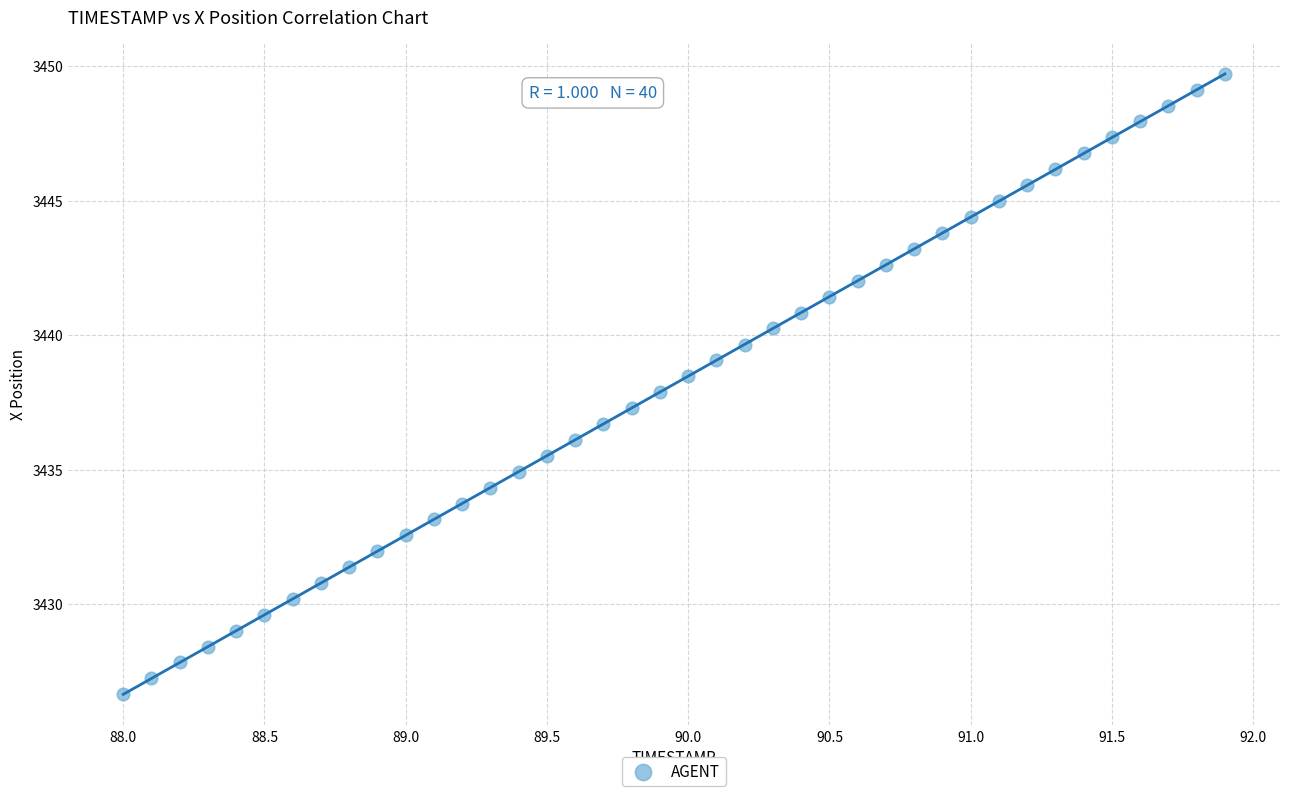

What is the range of Y values (max minus min)?

23.0